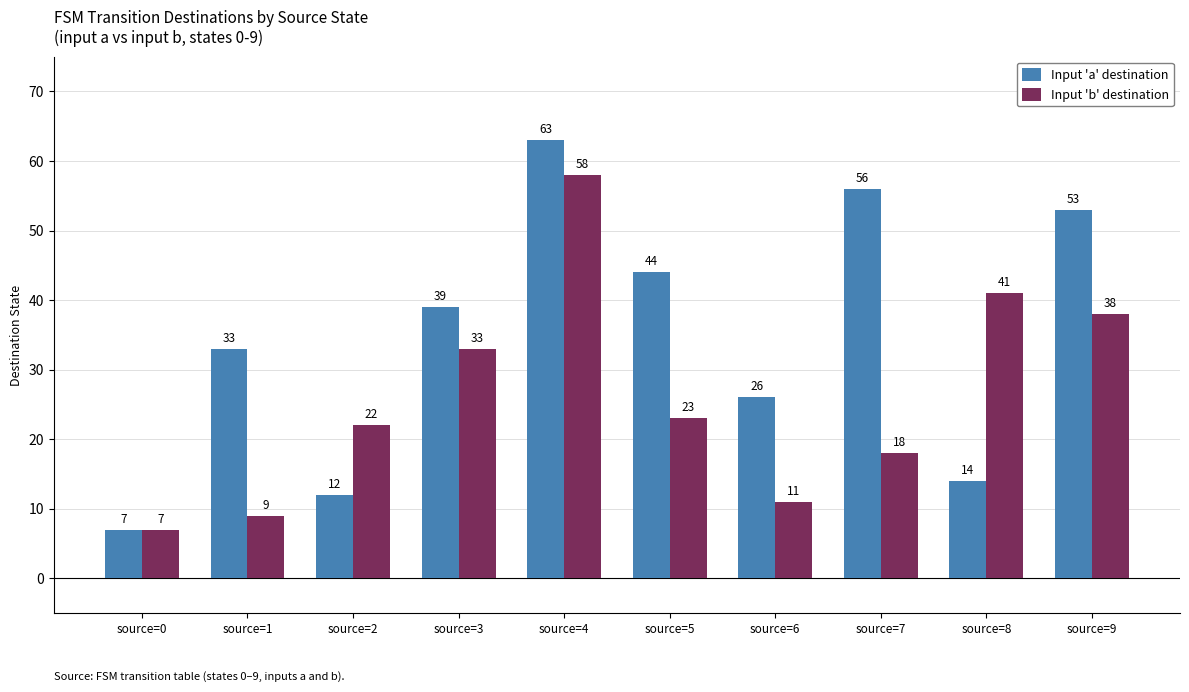

What is the value of the Input 'a' destination bar at the 4th from the left?

39